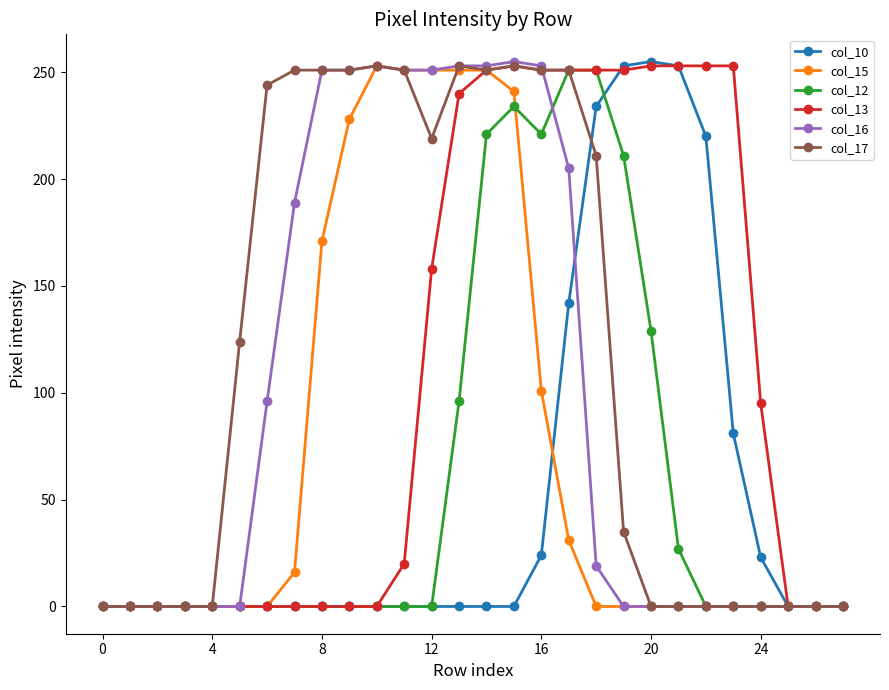

Which series has the largest total across all categories?

col_17